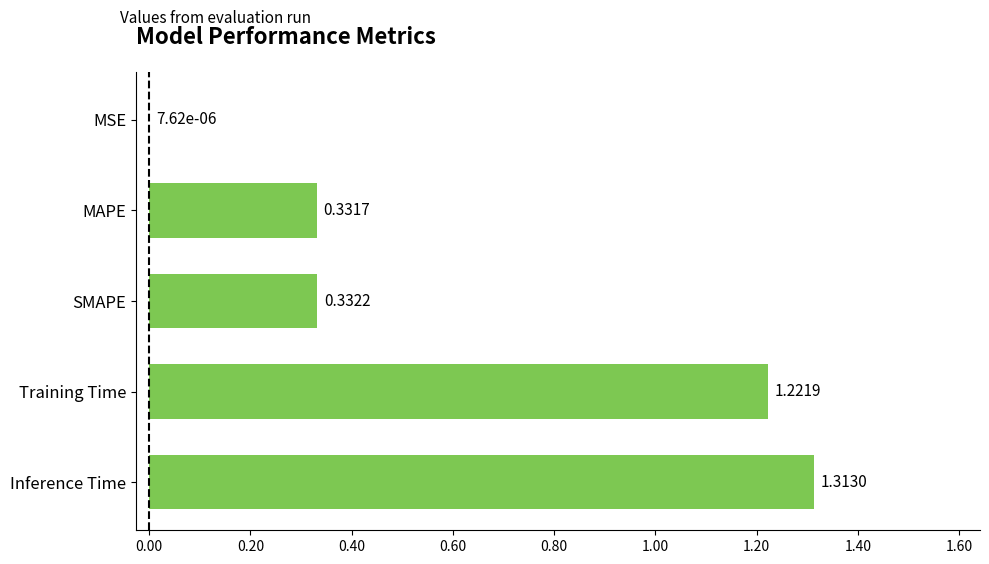

What is the sum of the values at MAPE and Training Time?

1.6